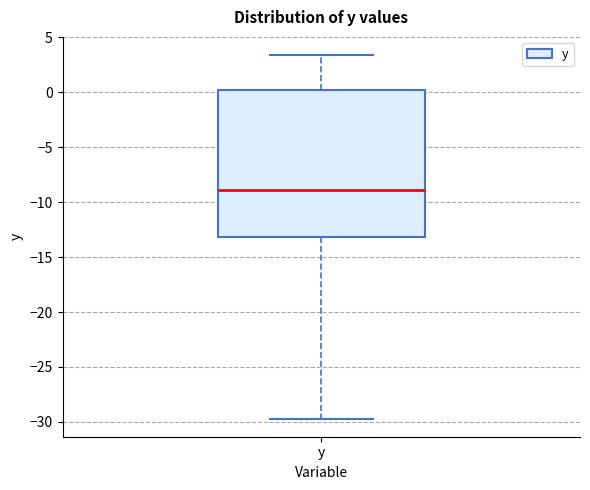

Read this box plot against the y-axis: the position of the median line, the range covered by the box, and the ends of both whiskers. The values are not printed on the chart, so give them approximately, as read against the axis.

median -9.0, box -13.0 to 0.0, whiskers -29.5 to 3.5